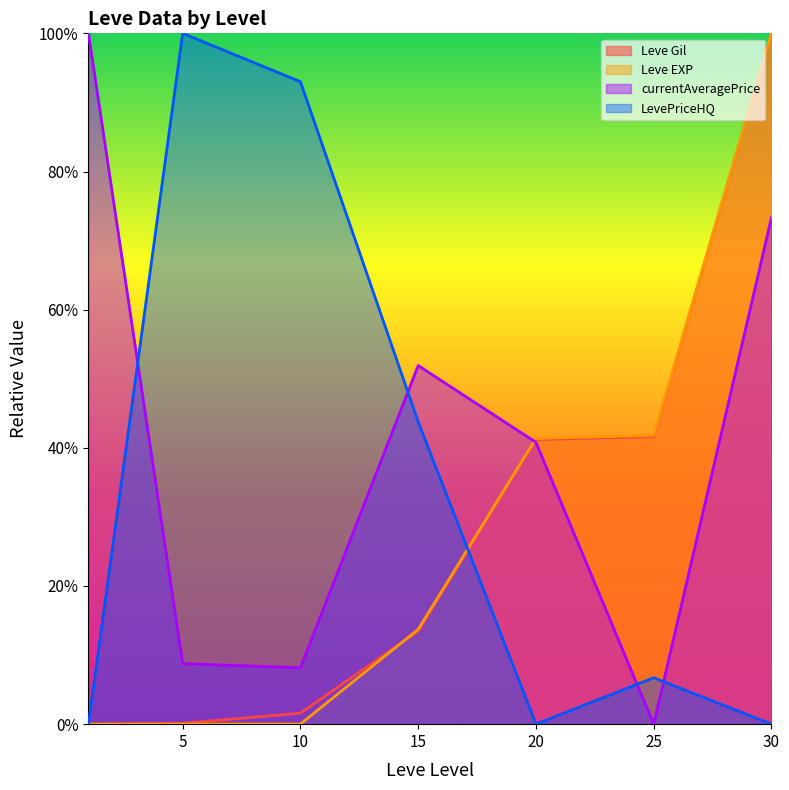

How many distinct data groups are displayed?

4